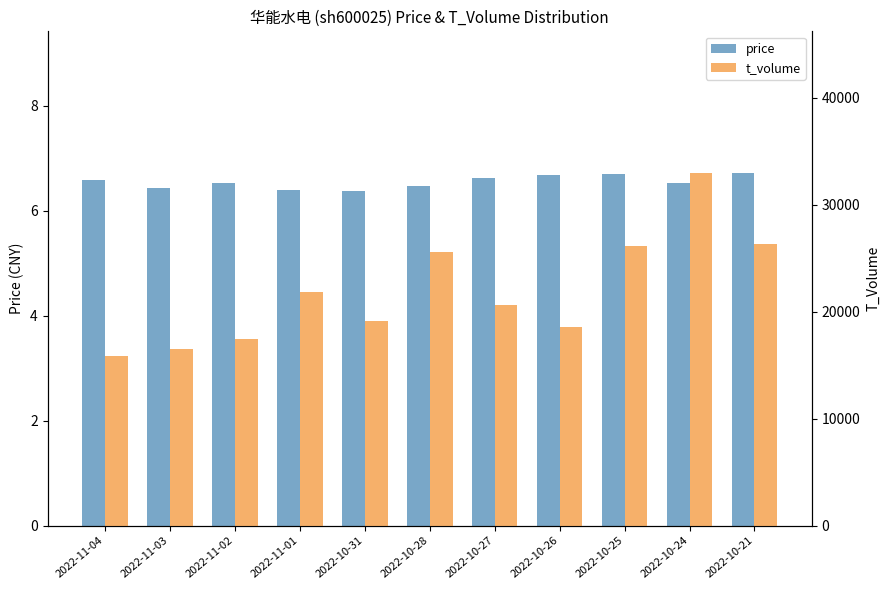

Count the number of data series in this chart.

2